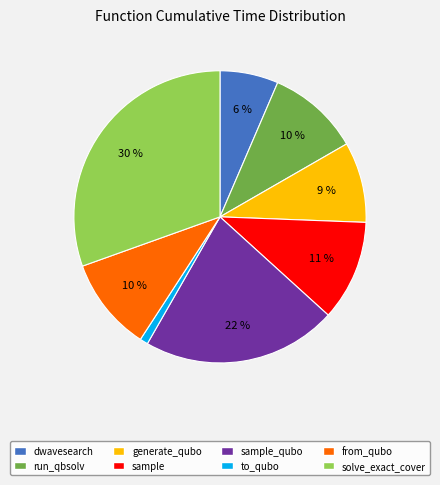

Is there any slice that represents more than half of the pie?

No